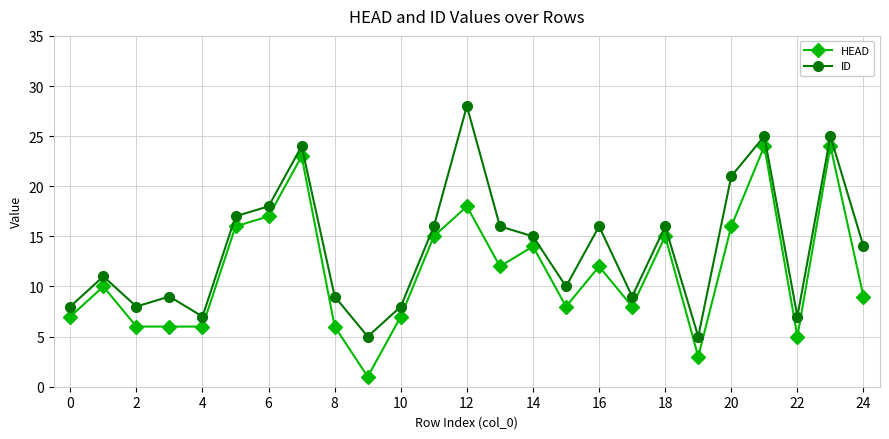

What is the value of the ID point at the 13th from the left?

28